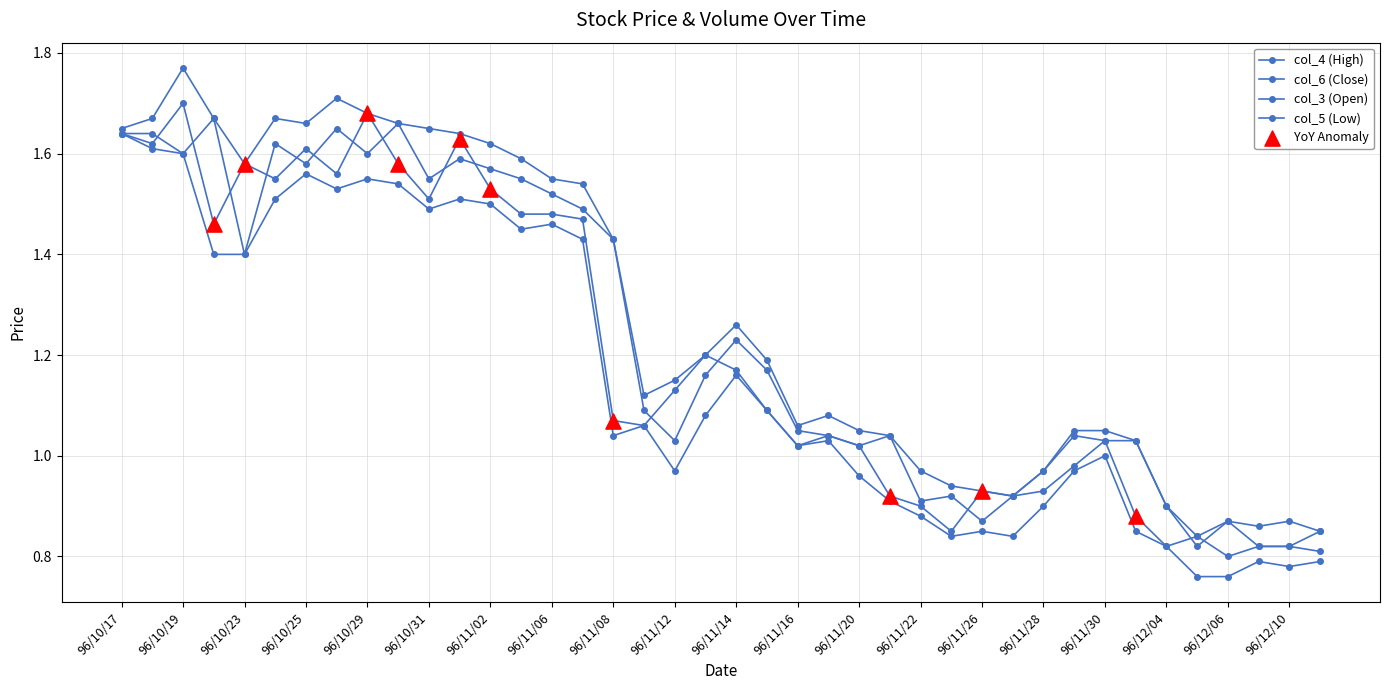

Which series has the largest total across all categories?

col_4 (High)